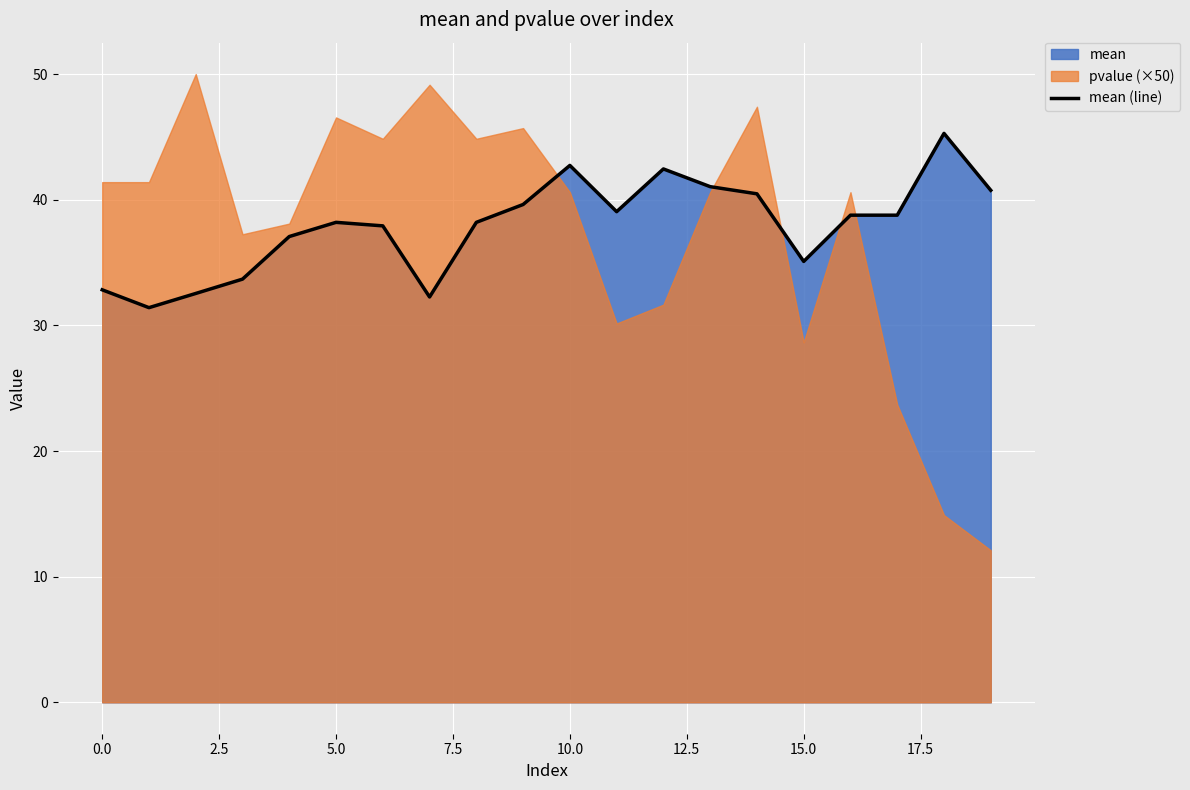

What is the average value?

37.9